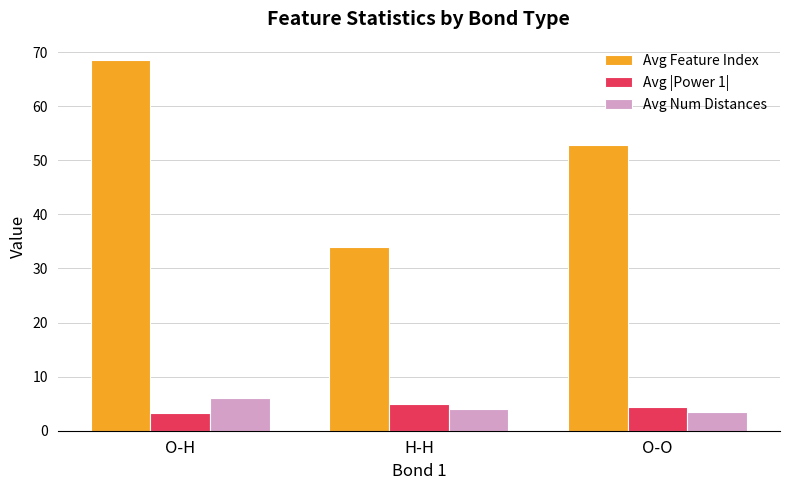

The Avg |Power 1| series shows 0.9 at O-H. True or false?

False